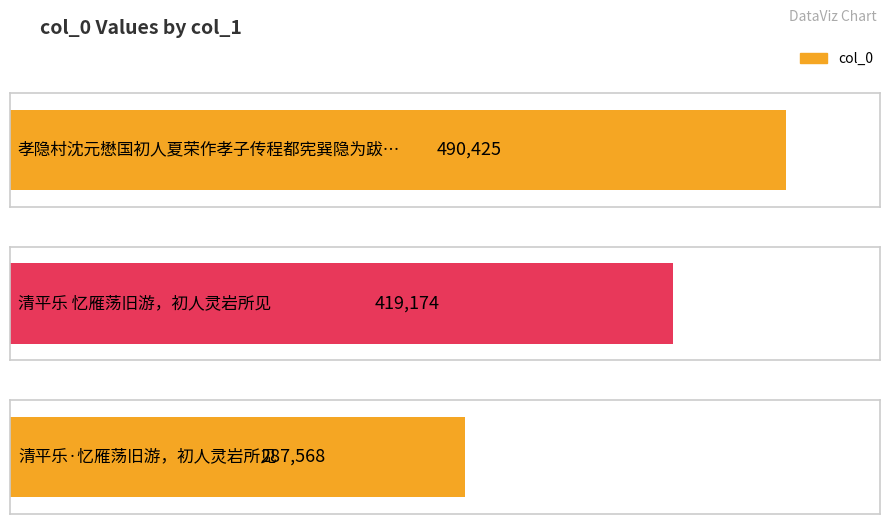

How many bars are there in total?

3